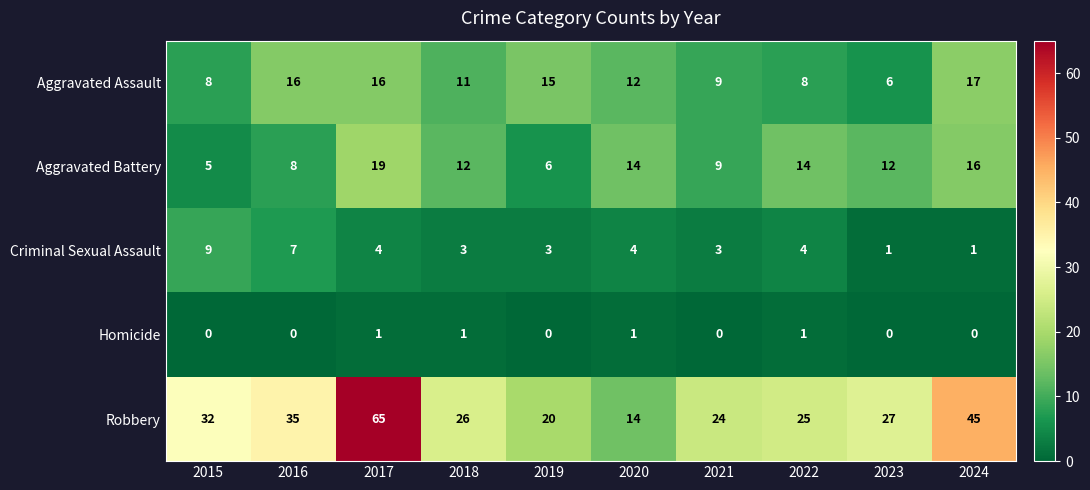

At 2017, list the series in order from smallest to largest.

Homicide, Criminal Sexual Assault, Aggravated Assault, Aggravated Battery, Robbery